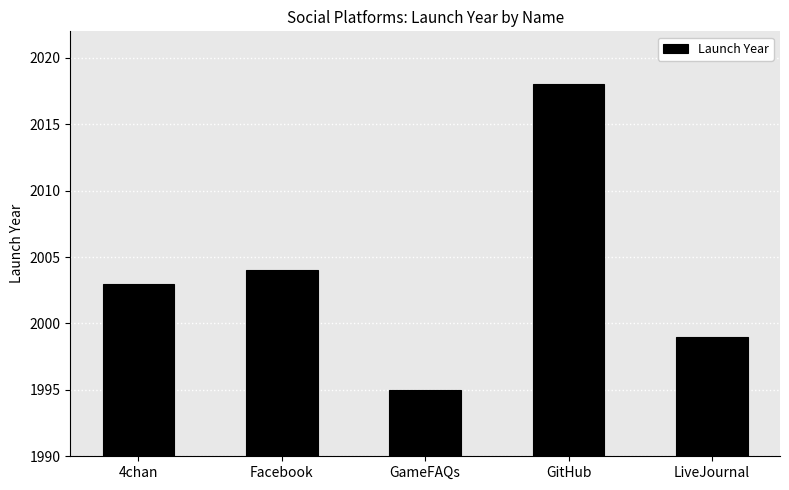

Reading right to left, transcribe all the data shown in this chart.

LiveJournal=1999	GitHub=2018	GameFAQs=1995	Facebook=2004	4chan=2003